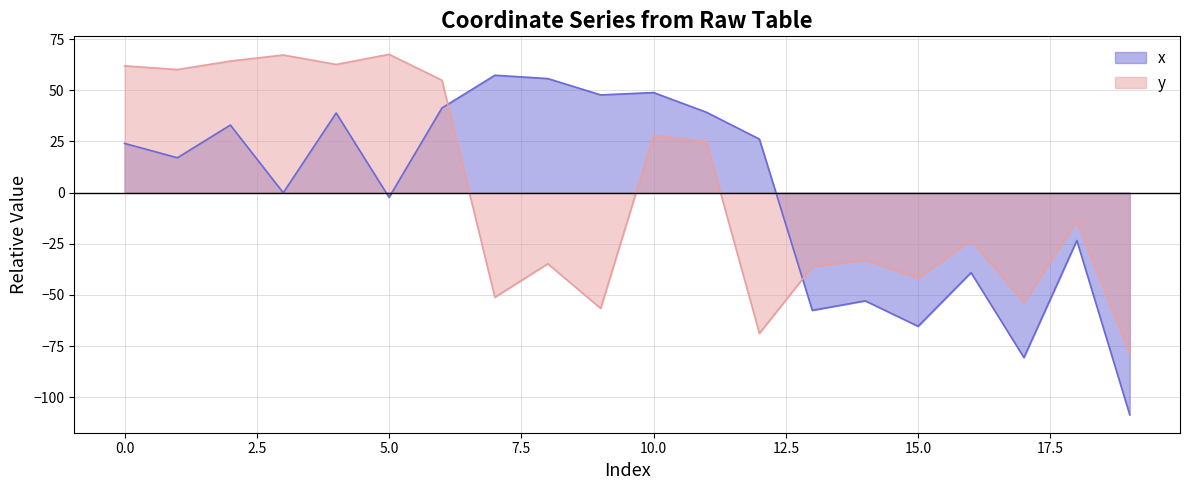

Reading left to right, list all the values displayed in this chart.

x: 24.1	17.1	33.0	-0.1	38.9	-2.3	41.4	57.4	55.7	47.8	48.9	39.3	26.2	-57.5	-52.9	-65.3	-39.1	-80.6	-23.4	-108.5
y: 62.0	60.2	64.3	67.3	62.6	67.6	54.9	-51.1	-34.7	-56.6	28.0	24.8	-68.8	-36.2	-32.8	-41.9	-23.3	-53.6	-14.0	-78.6